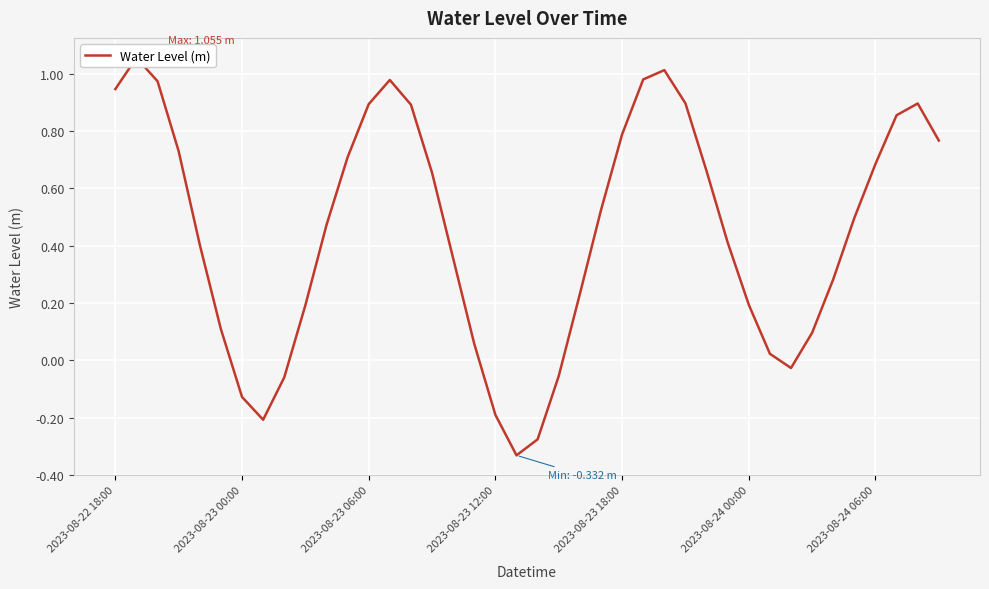

The value at 23 is 0.4. True or false?

False